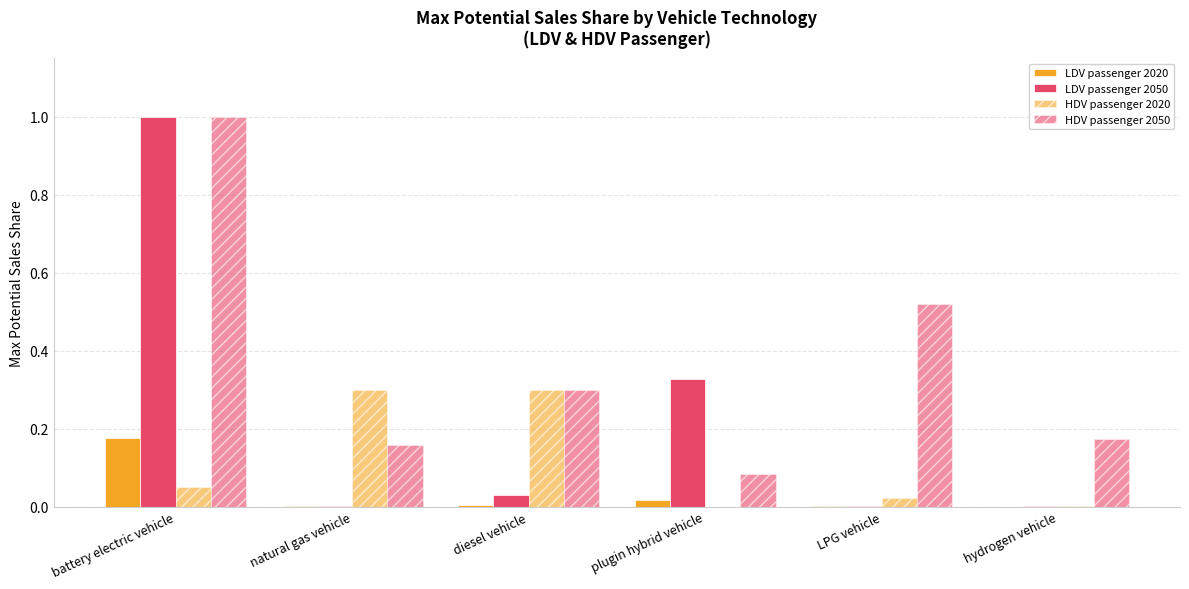

Which series has the widest spread of values?

LDV passenger 2050